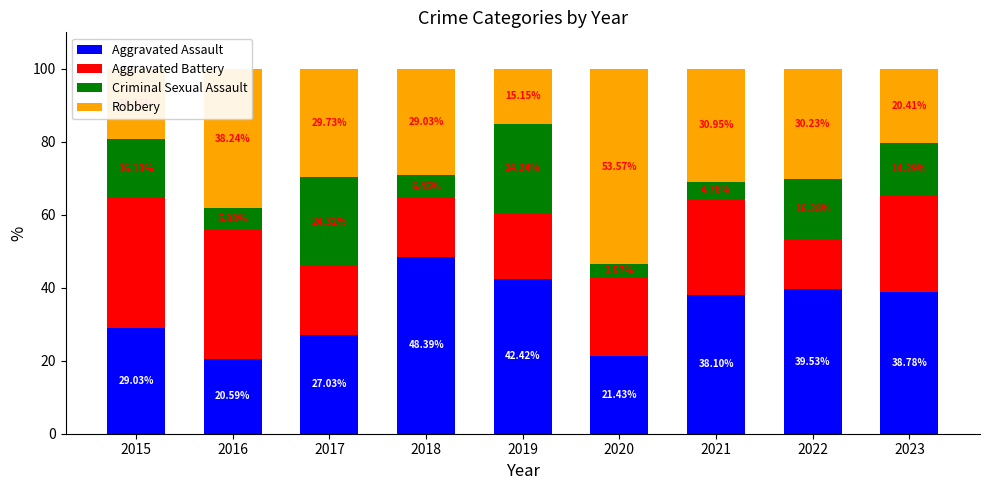

True or false: Aggravated Assault has a value of 48.4 at 2018.

True